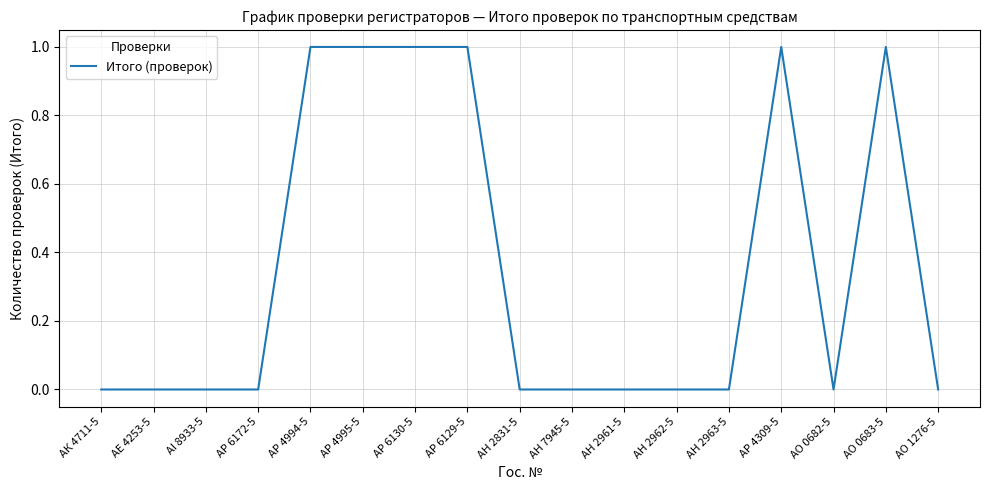

Between АР 4995-5 and АН 2961-5, which is larger?

АР 4995-5